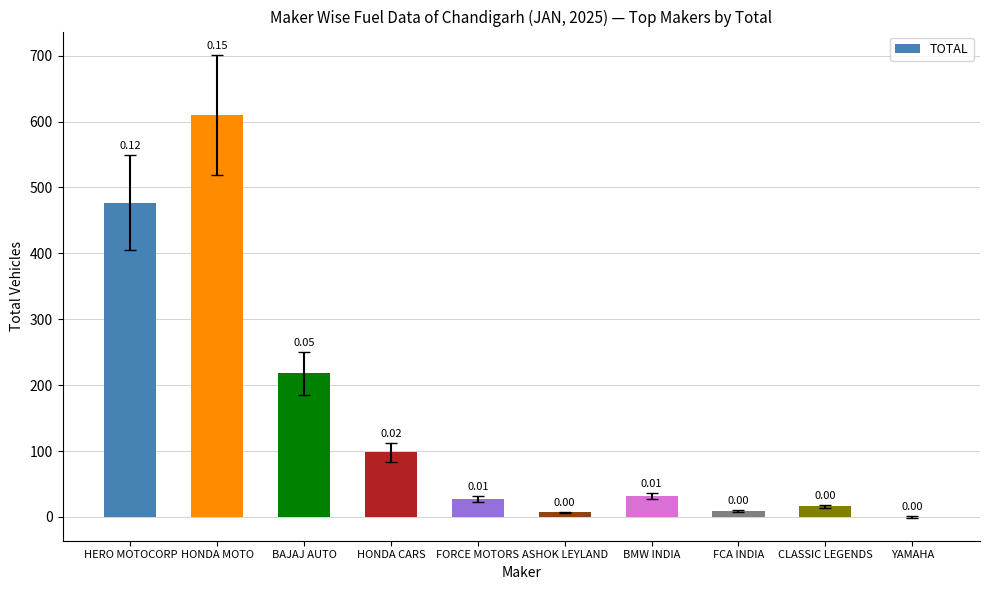

Are the bars horizontal?

No